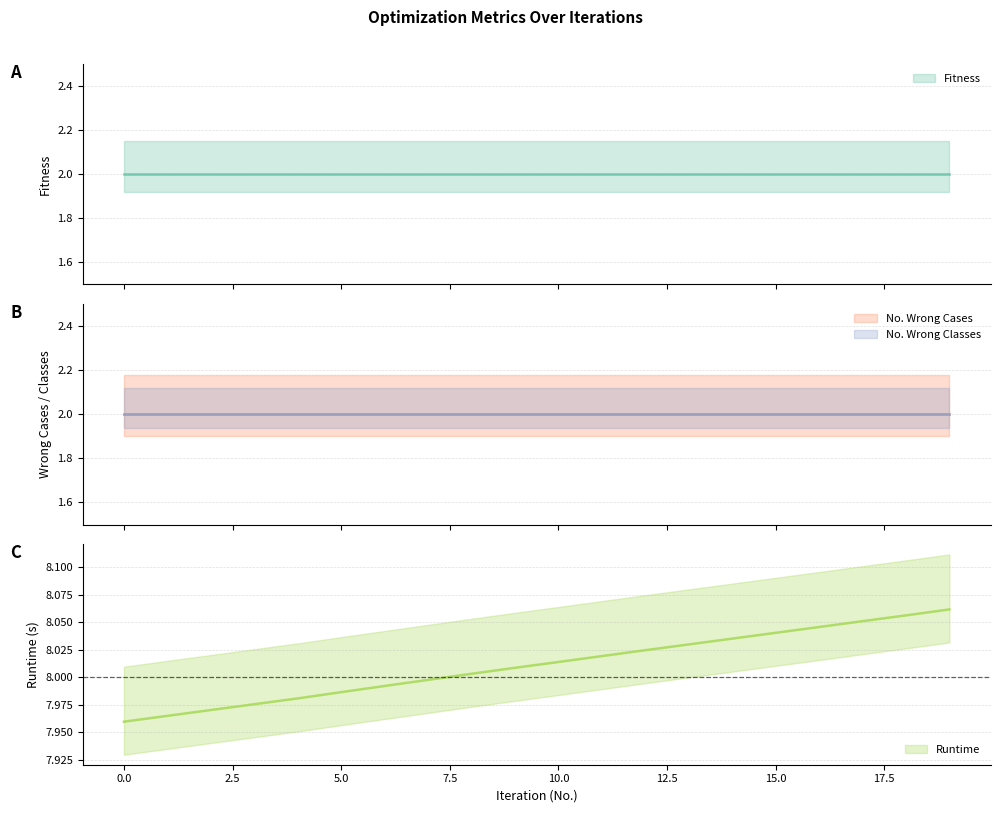

What is the difference between the second highest and second lowest values in the Runtime series?

0.1